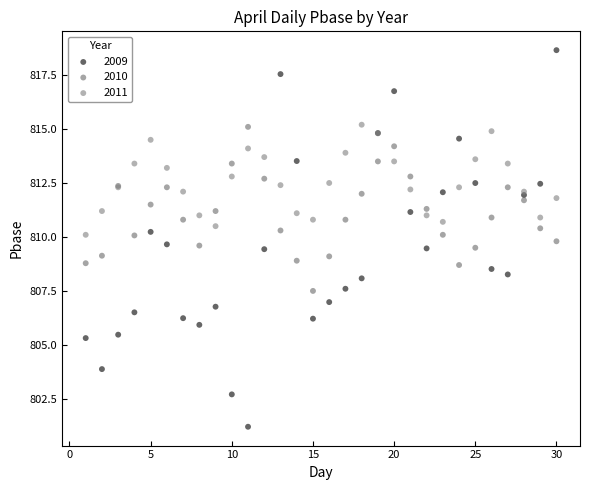

Which series has the largest Y range (max minus min)?

2009